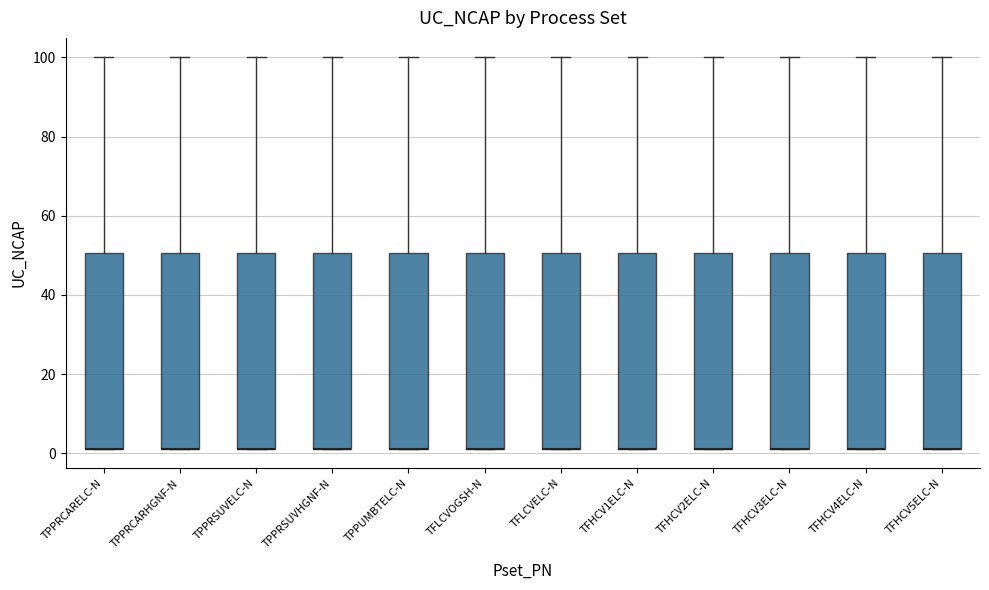

Where is the upper edge of the box for TPPRCARHGNF-N on the y-axis? The values are not printed on the chart, so give them approximately, as read against the axis.

50